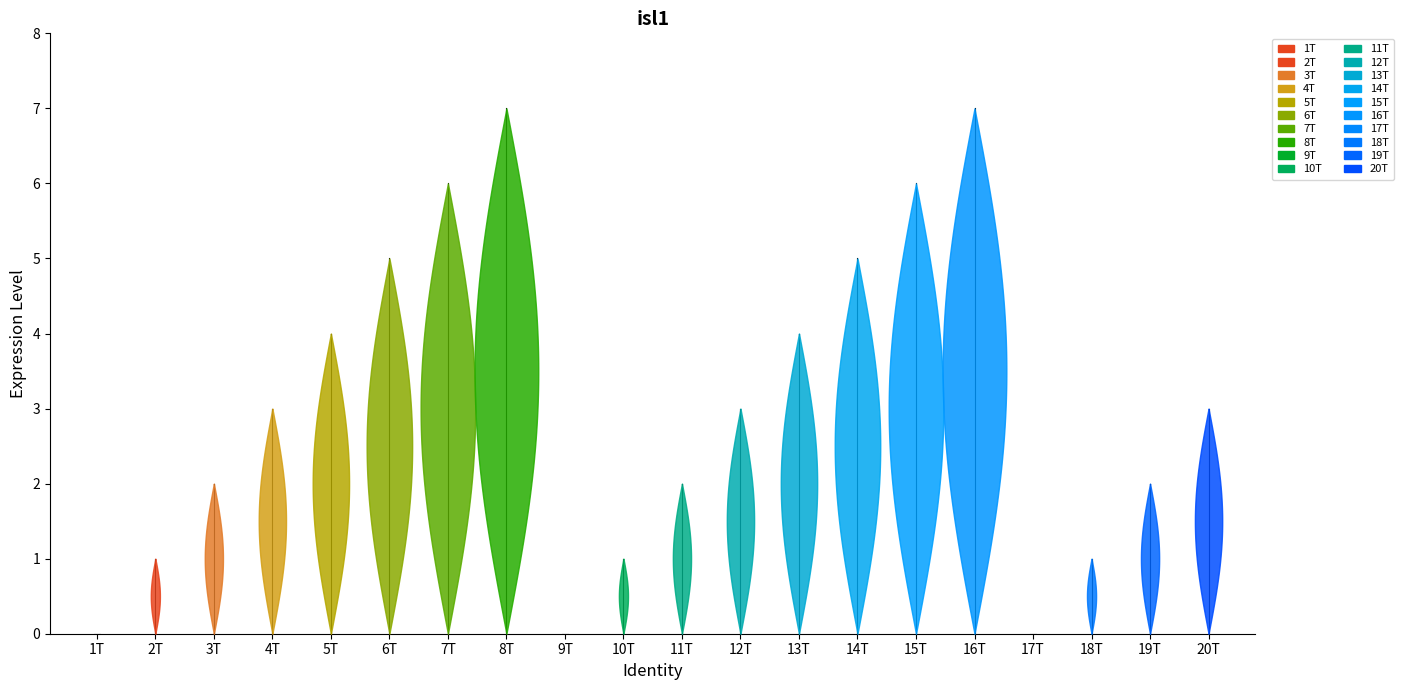

What is the greatest value displayed?

7